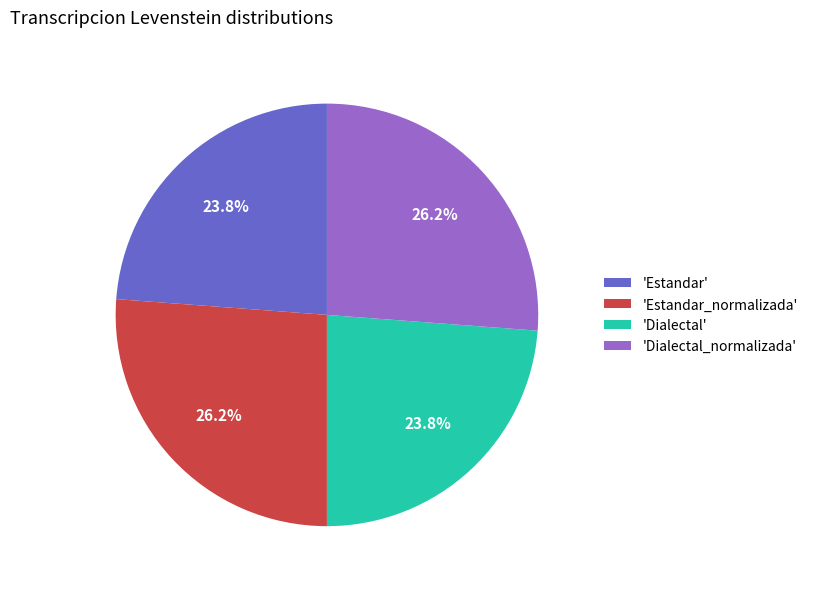

Approximately how many times larger is the value at 'Dialectal' compared to 'Dialectal_normalizada'?

0.9